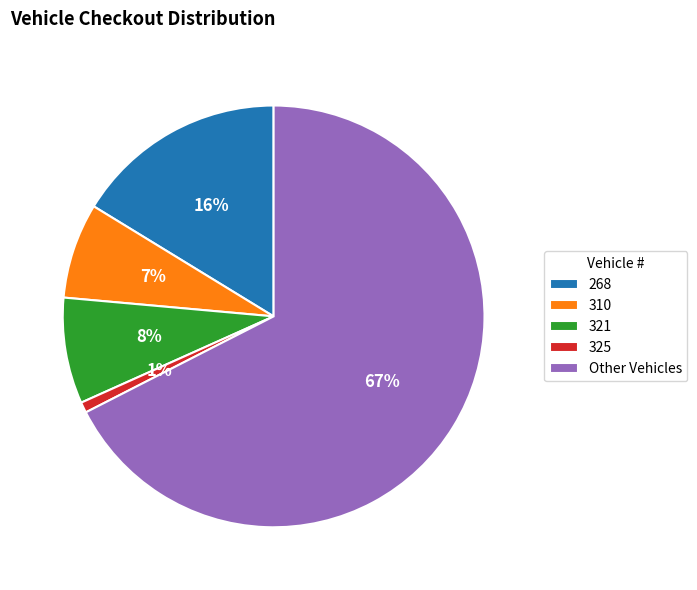

True or false: 325 accounts for 1% of the total.

True